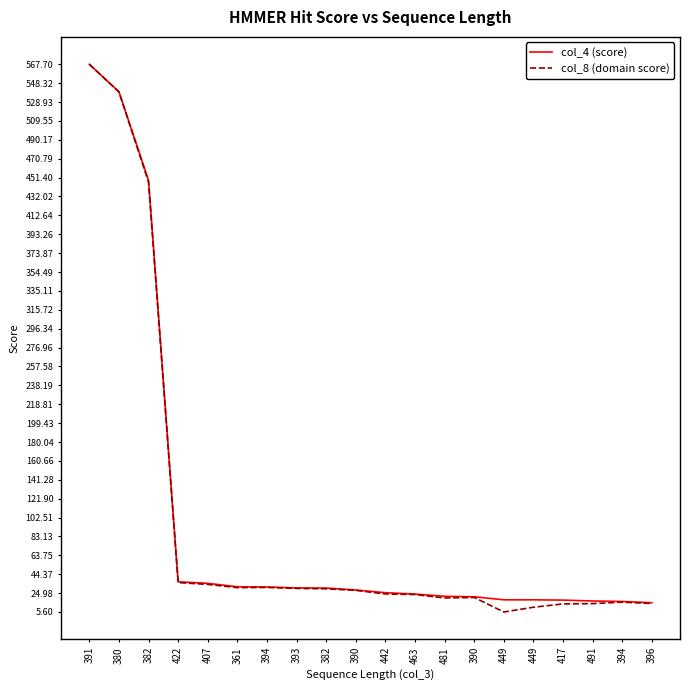

What are all the series names shown in the legend?

col_4 (score), col_8 (domain score)